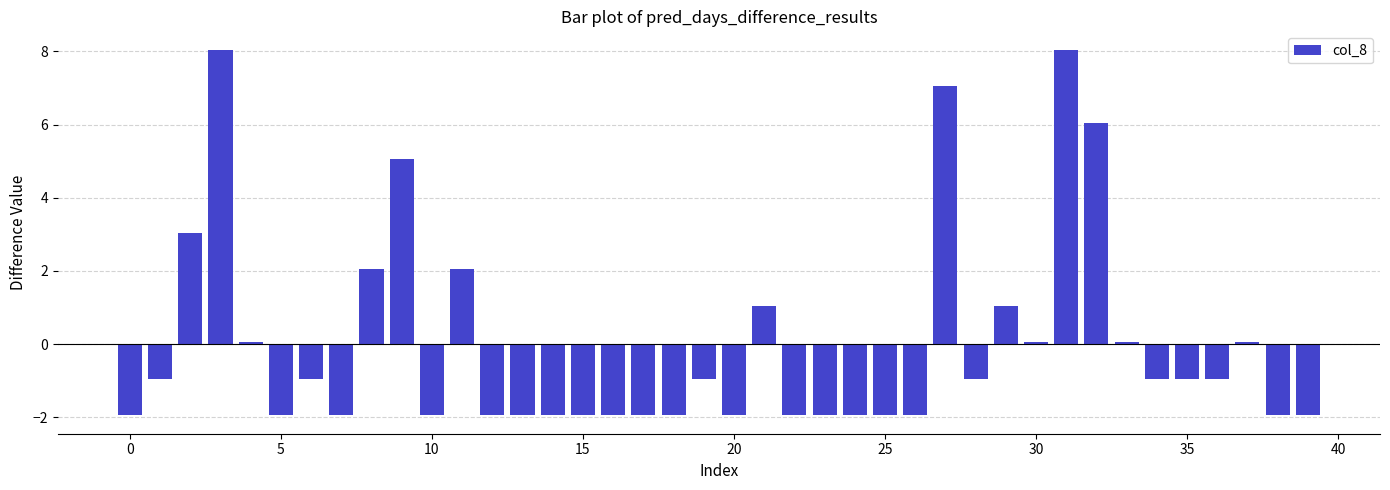

What is the minimum value shown in the chart?

-1.9